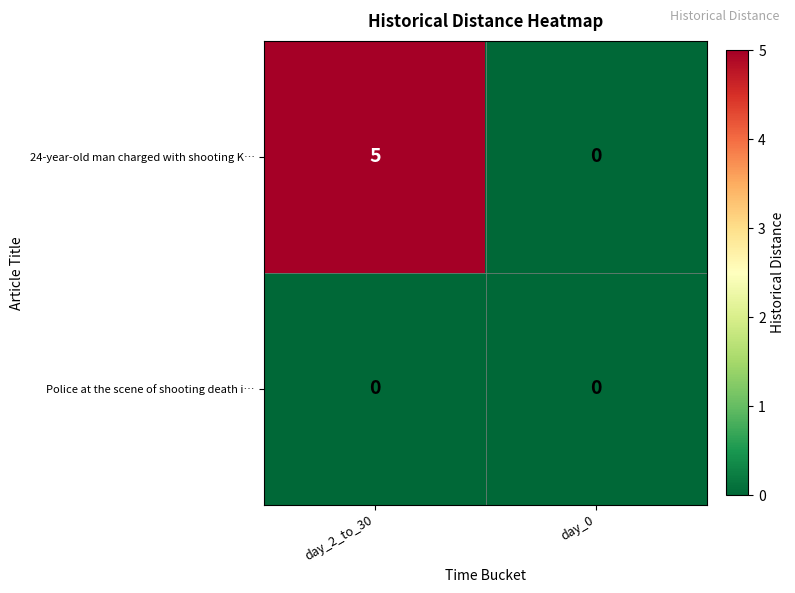

What is the maximum value shown in the chart?

5